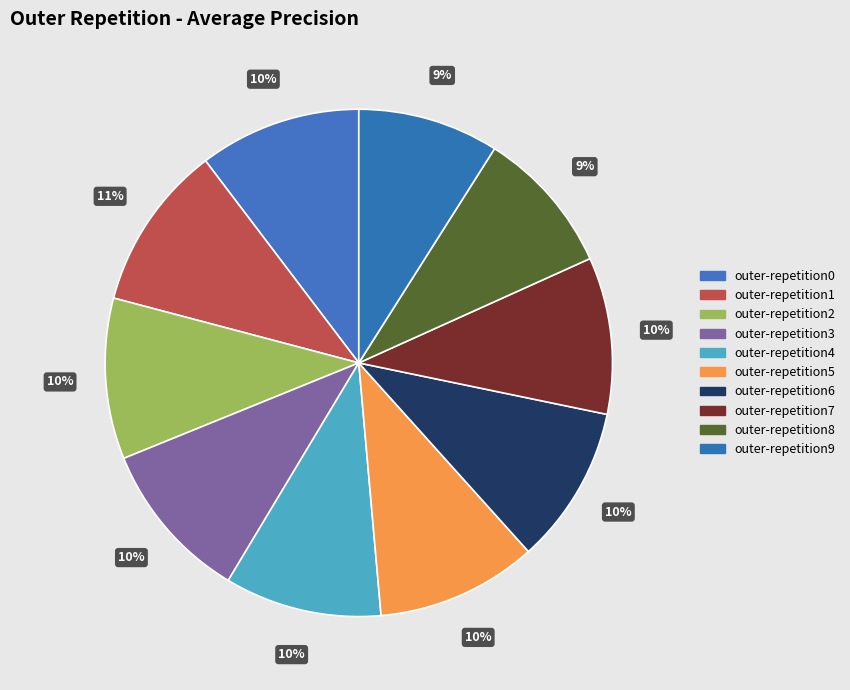

Combined, what portion of the pie is outer-repetition8 and outer-repetition4?

19.3%